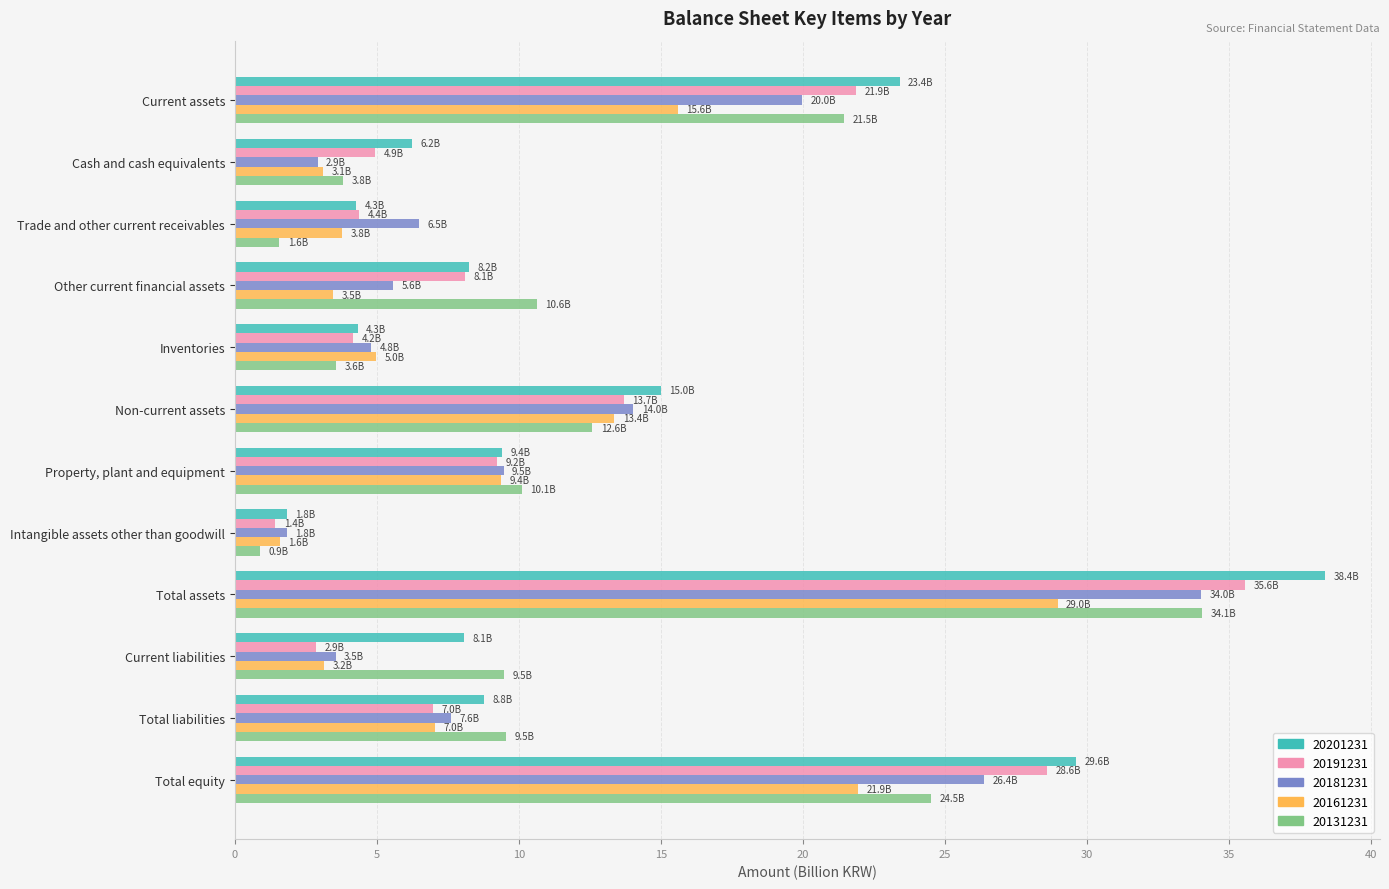

What is the sum of all 20131231 values?

142.3